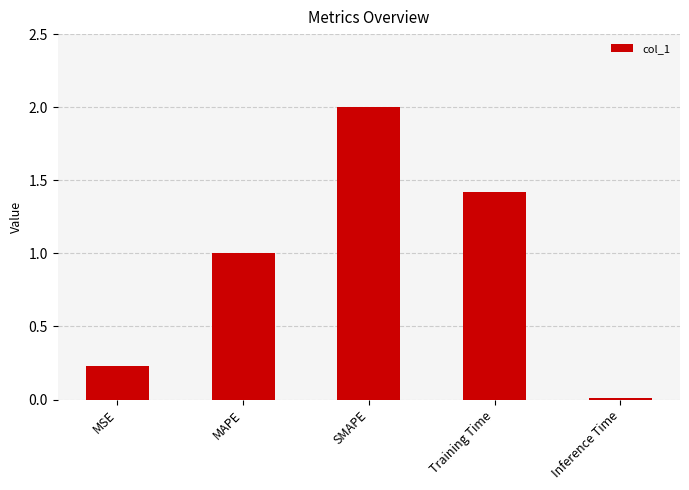

Rank the categories by value from lowest to highest.

Inference Time, MSE, MAPE, Training Time, SMAPE